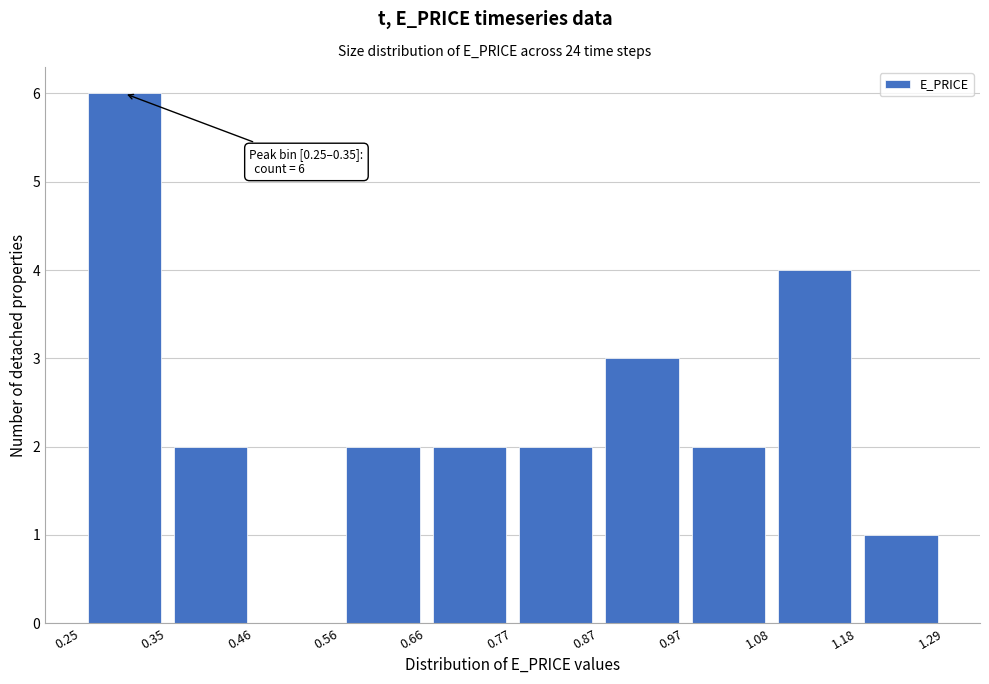

Over which range of the x-axis is the bar tallest?

0.25 to 0.35